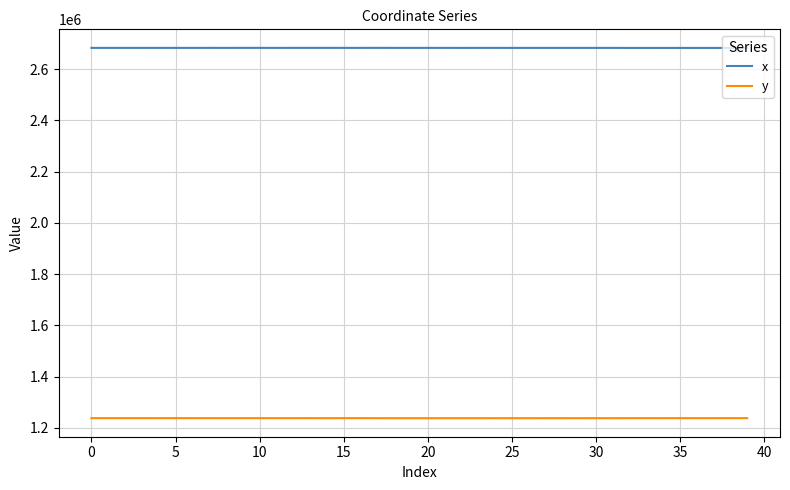

Which series has the largest total across all categories?

x